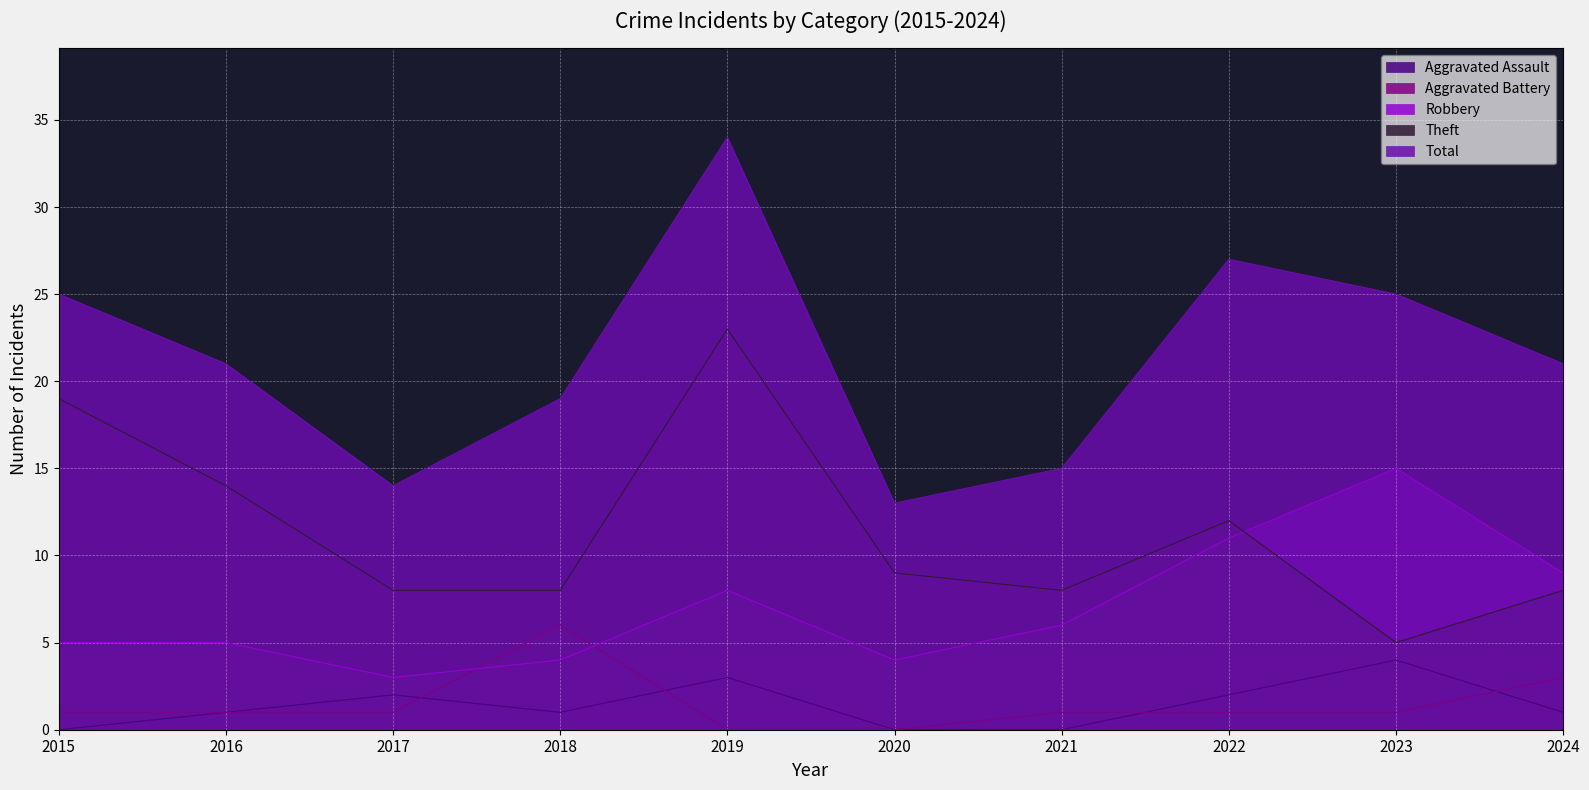

How many positive values does the Aggravated Assault series have?

7